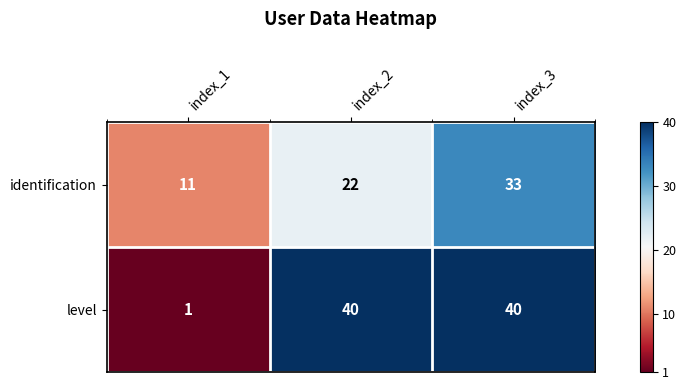

Count the number of data series in this chart.

2